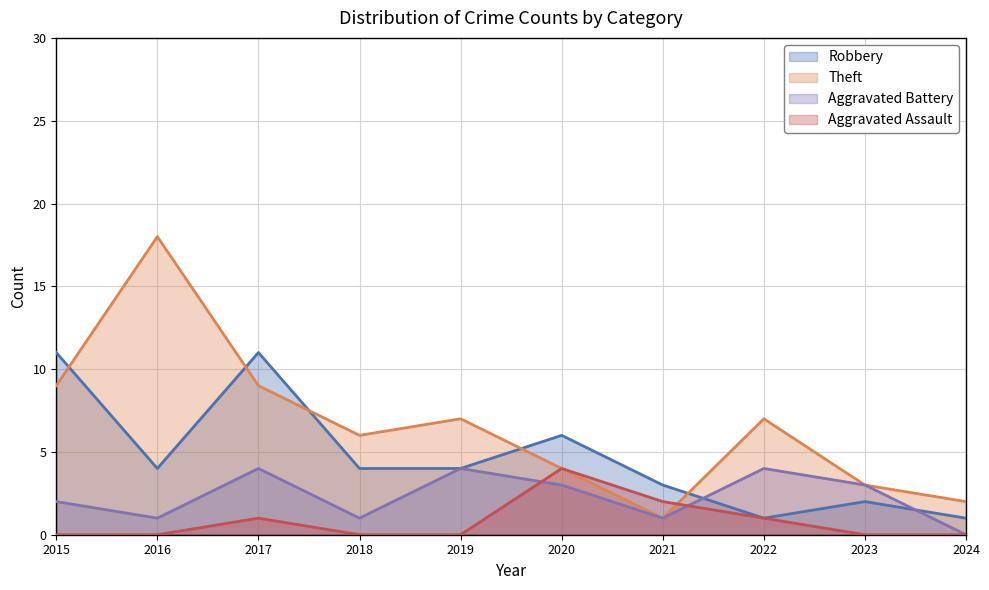

At which label does Aggravated Assault reach its minimum?

2015